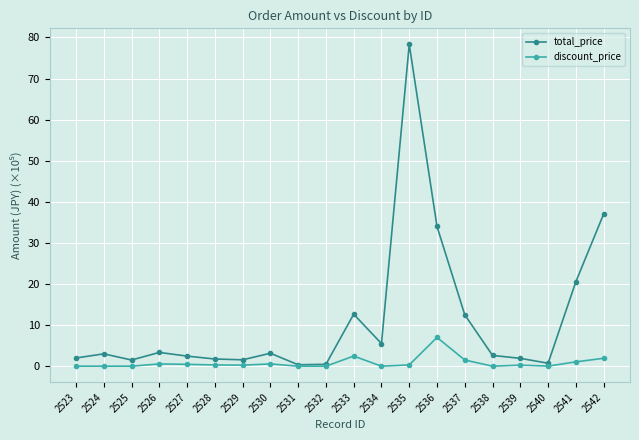

List the series in order of their overall mean, lowest first.

discount_price, total_price